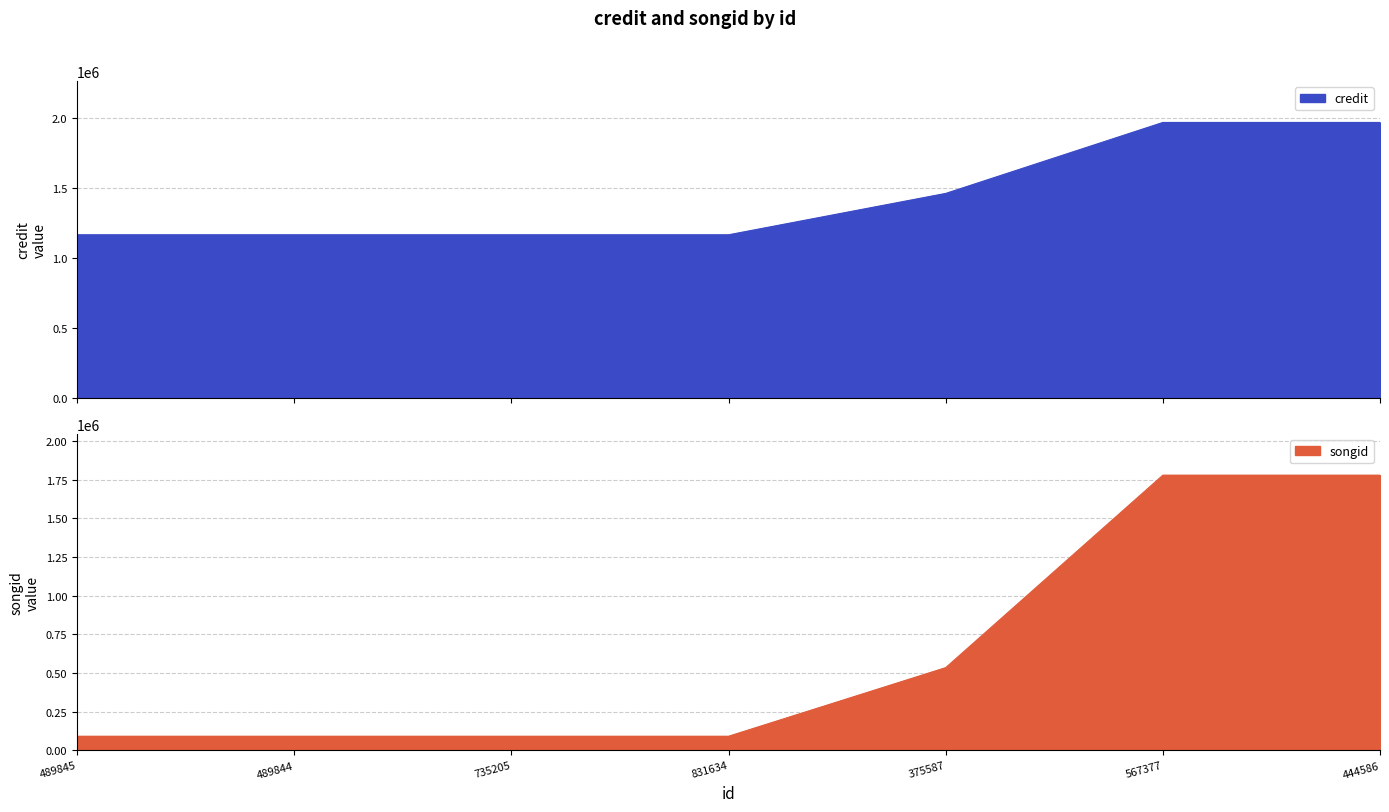

How many lines are shown in the chart?

2